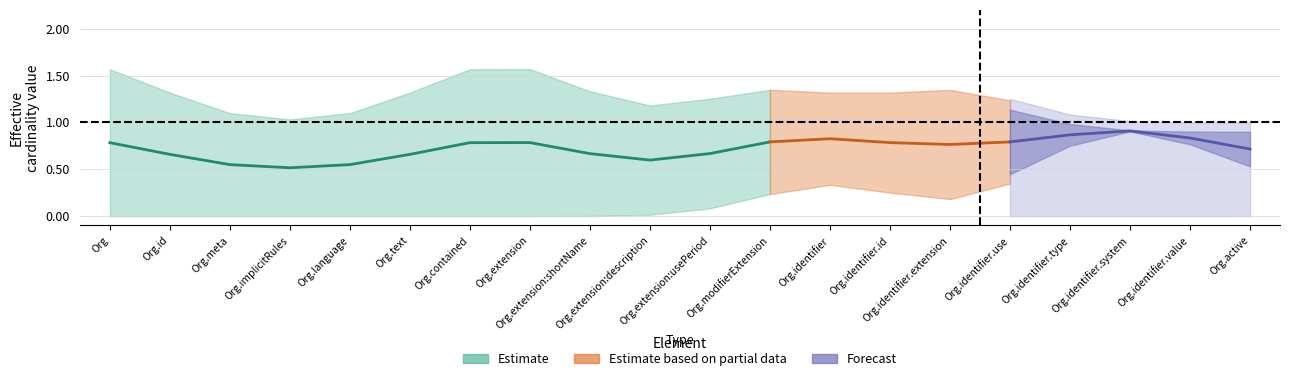

Is this an area chart (filled region under the line)?

No